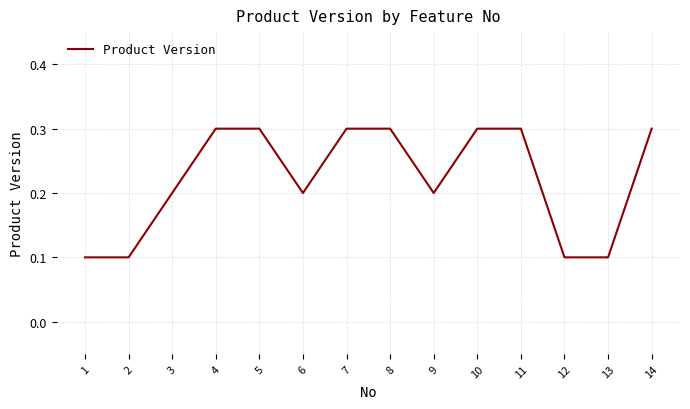

Is this an area chart (filled region under the line)?

No